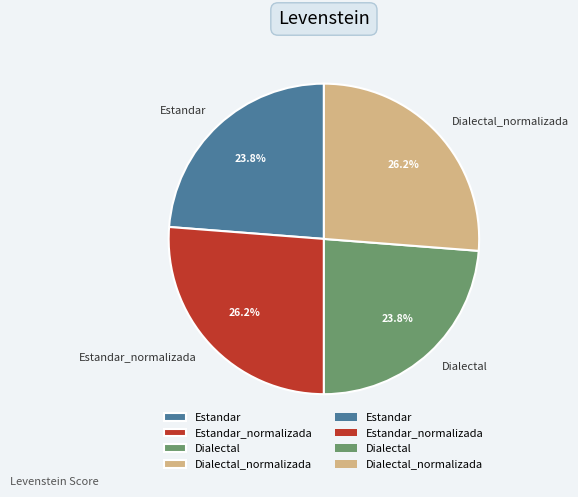

What percentage do Dialectal_normalizada and Dialectal together represent?

50.0%